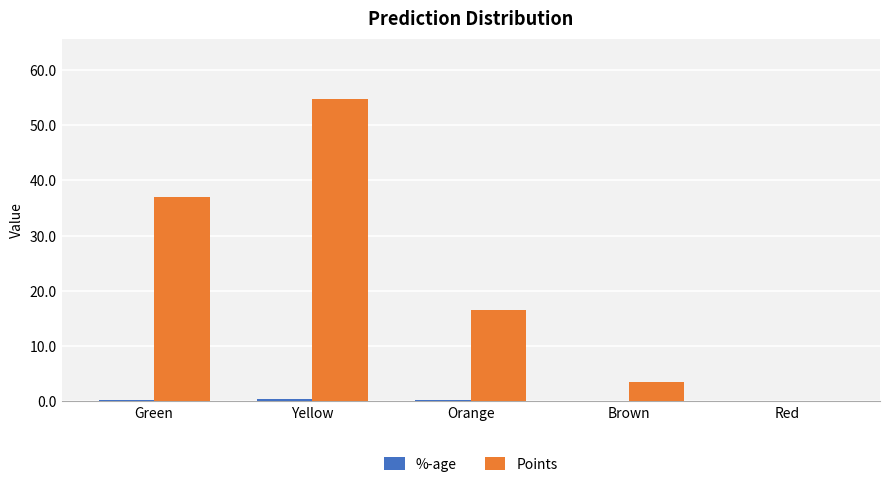

Is it true that Points equals 54.8 at Yellow?

True